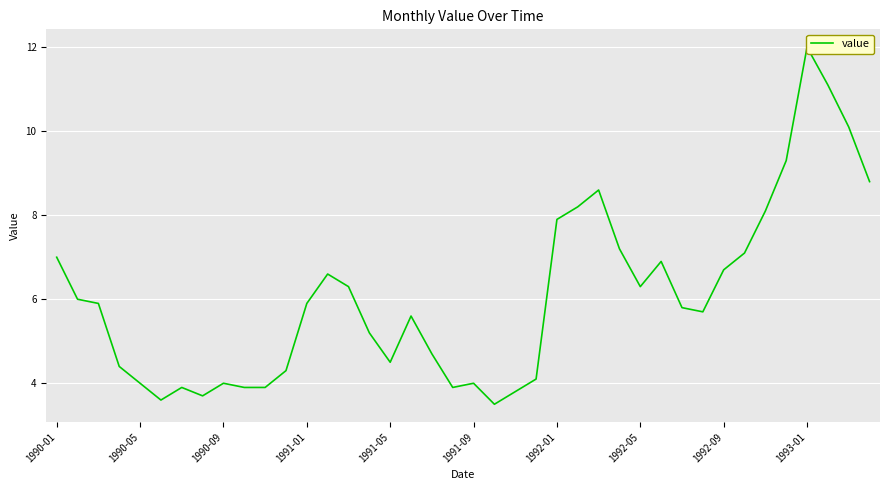

What is the value of the 13th point from the left?

5.9